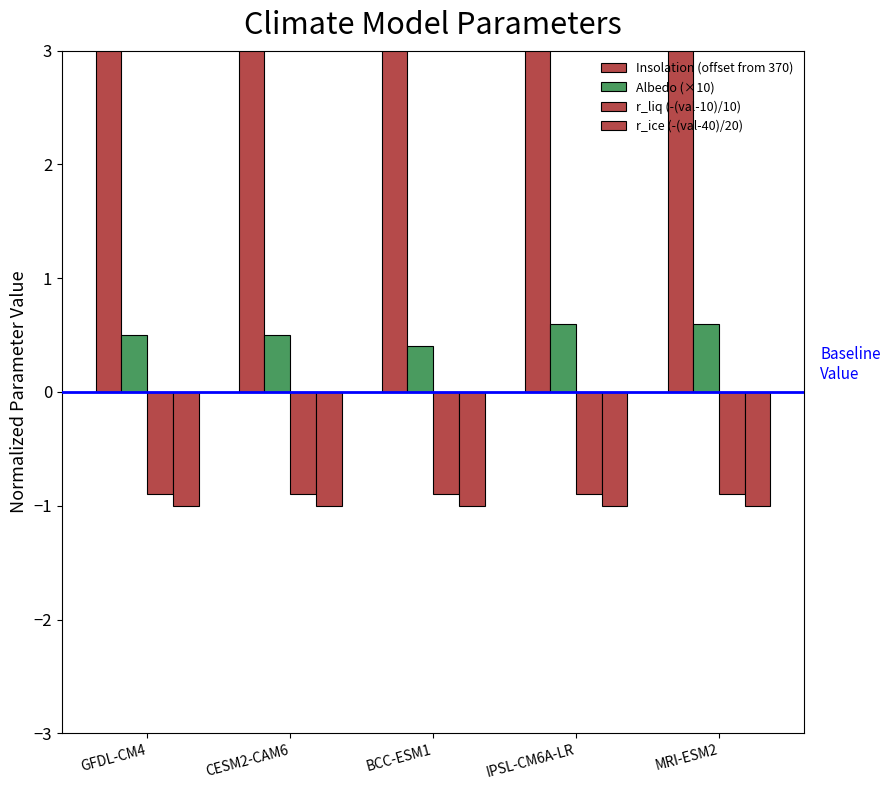

Are the bars horizontal?

No